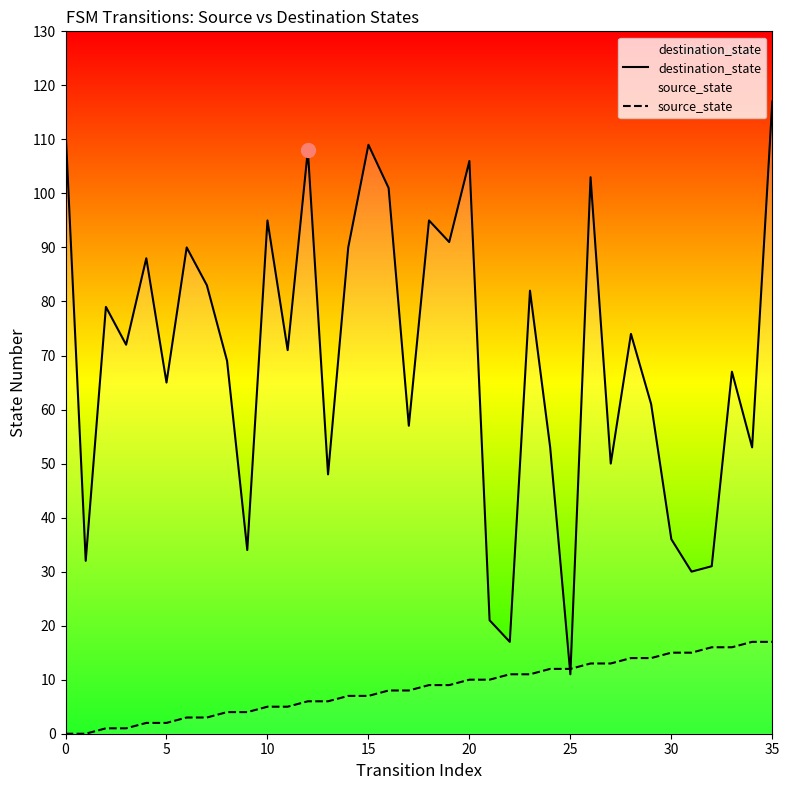

Rank the series by their average value, from highest to lowest.

destination_state, source_state